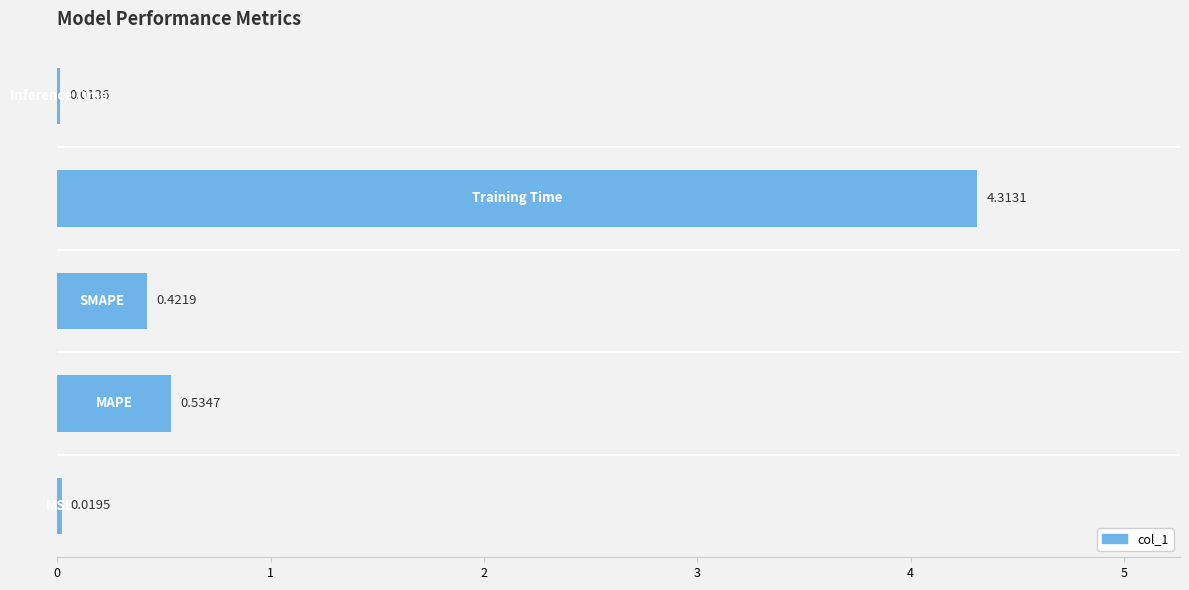

How many data points does each series have?

5